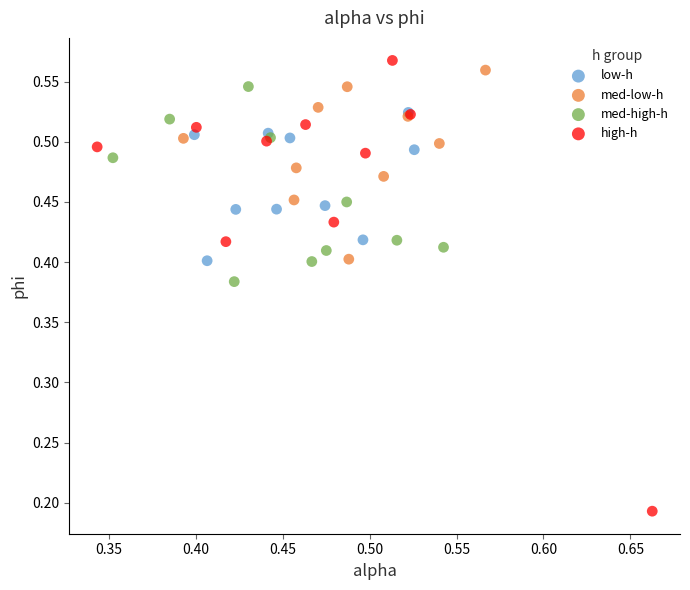

Which series has the widest spread of Y values?

high-h